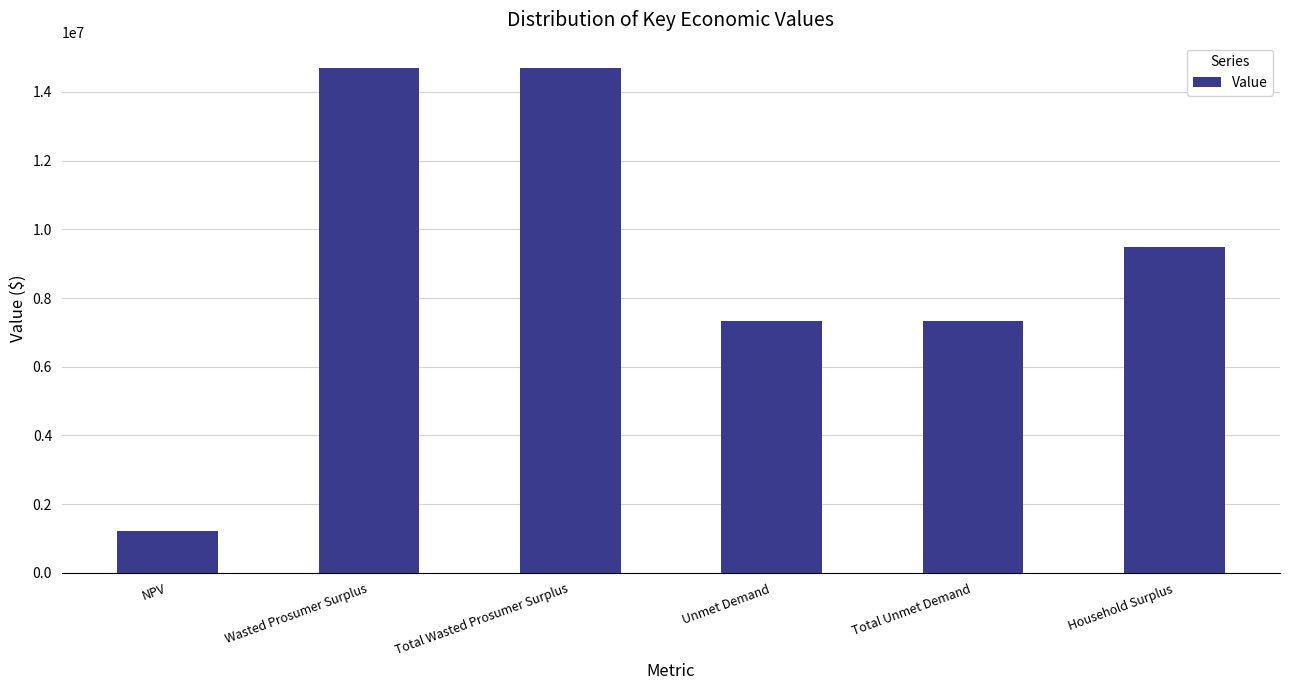

The value at Unmet Demand is 2381844.3. True or false?

False